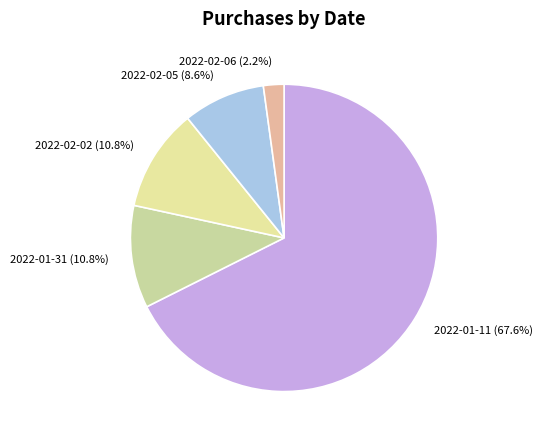

Which has a higher value, 2022-01-11 or 2022-01-31?

2022-01-11